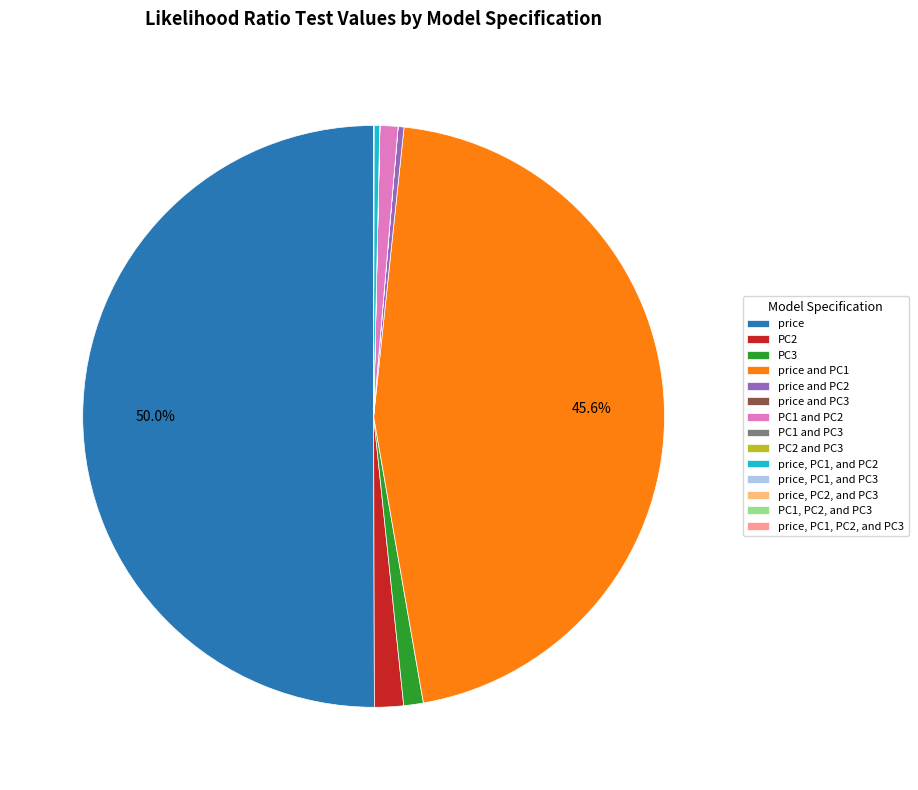

To the nearest percent, what is the average slice percentage?

7%